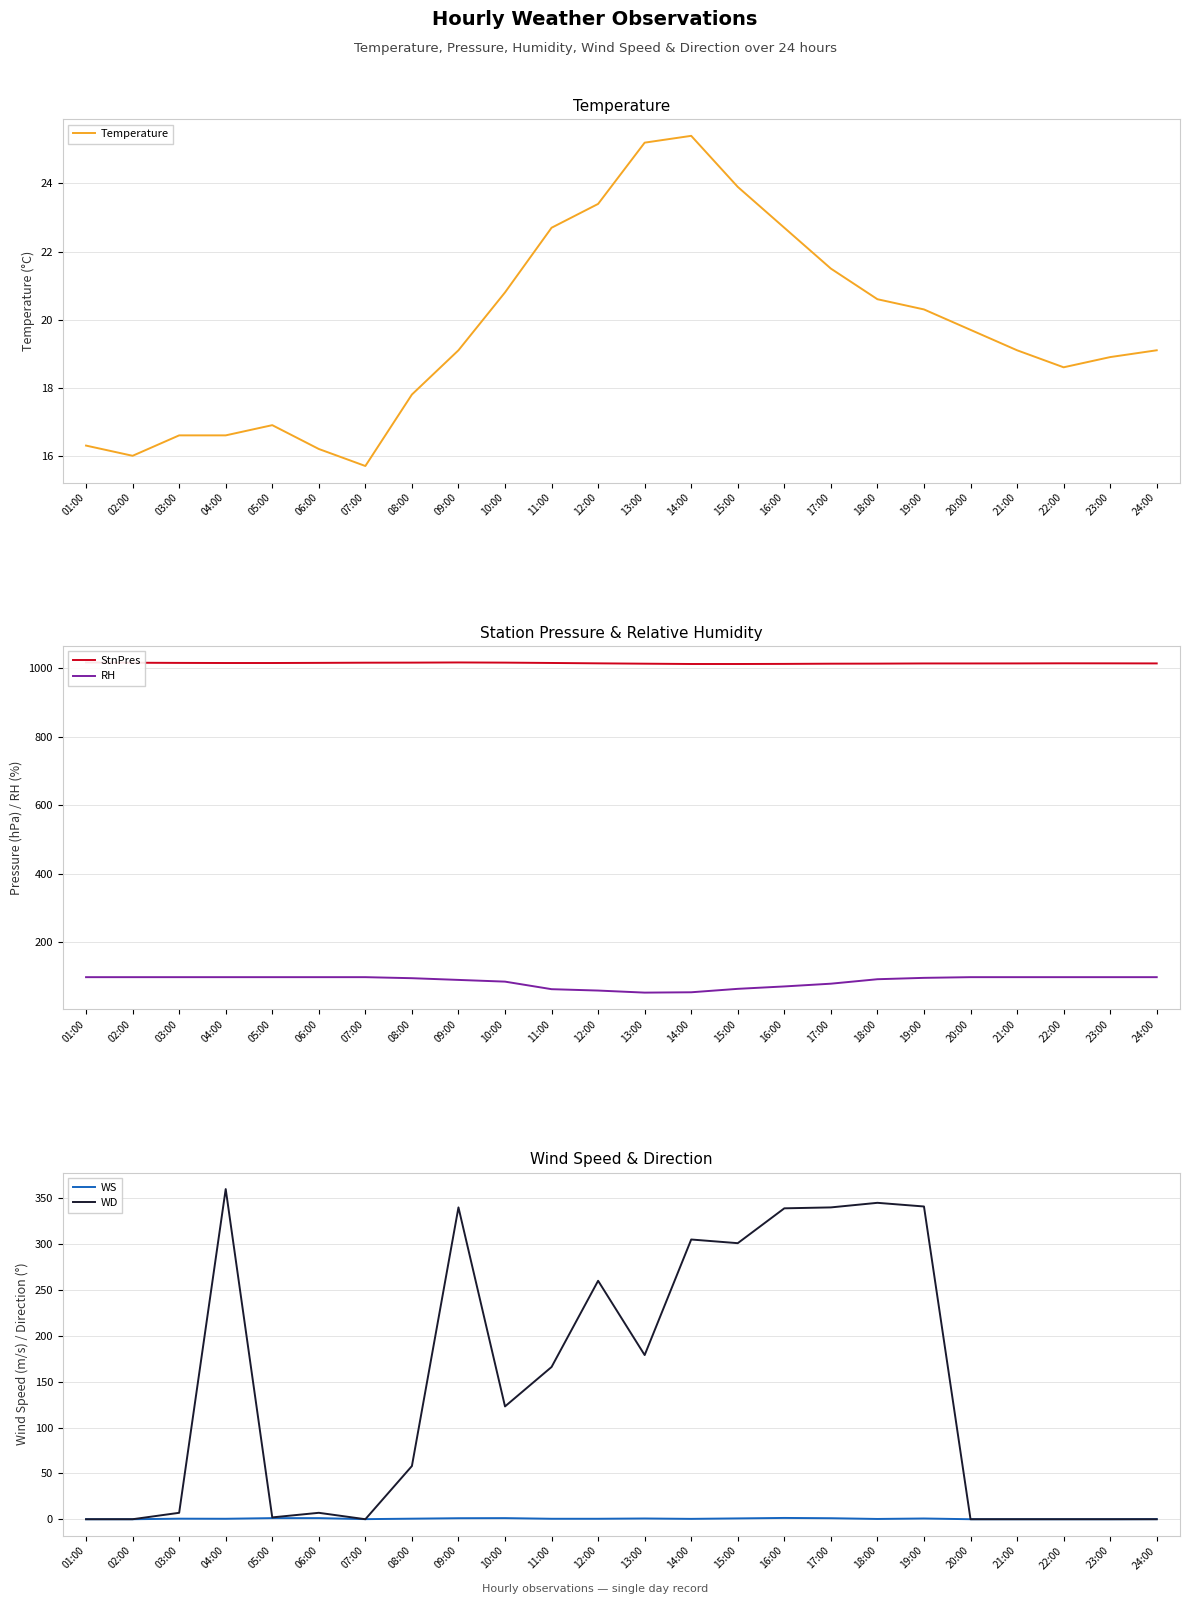

How many times do WD and RH cross each other?

4